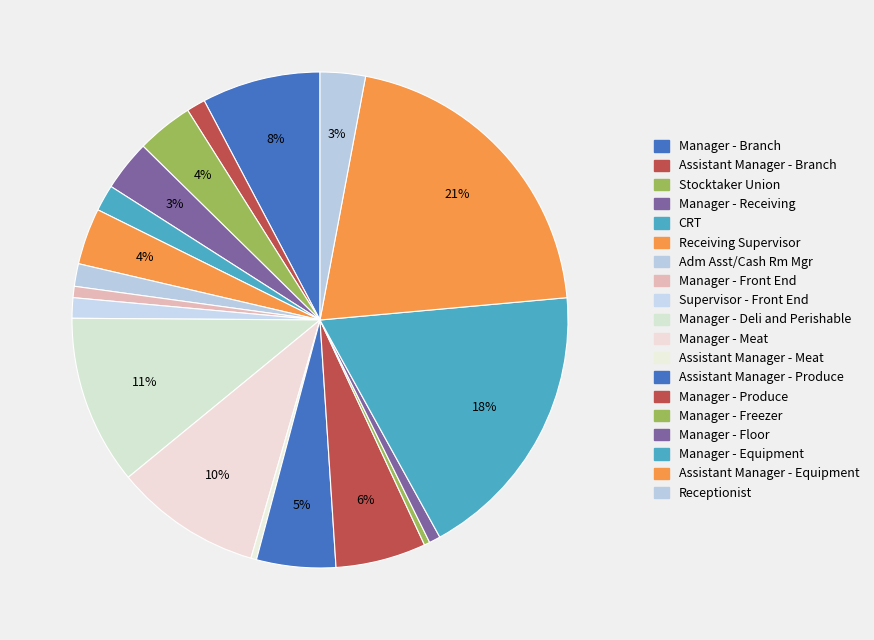

Count the number of slices in the pie.

19